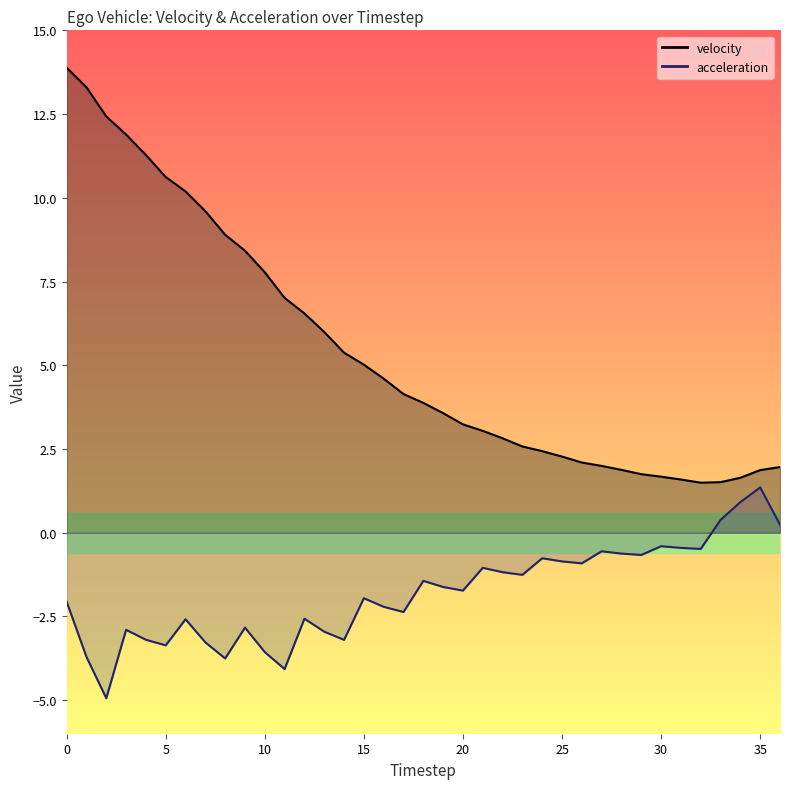

How many interior local valleys does the acceleration series have?

11